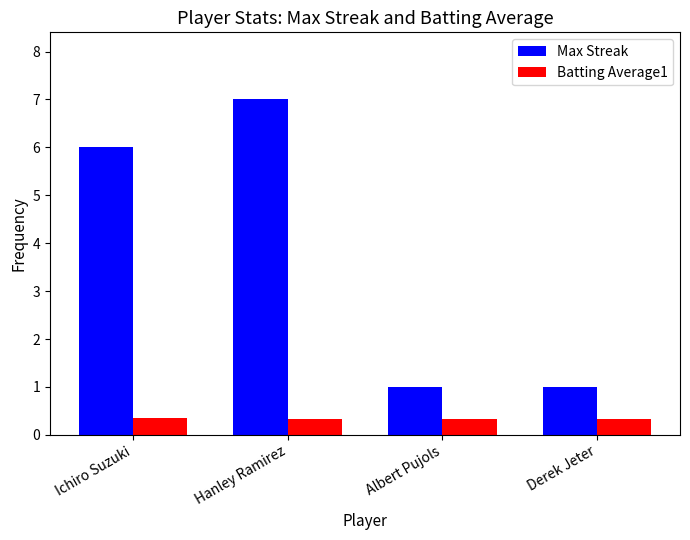

What is the difference between the maximum and minimum values in the Max Streak series?

6.0